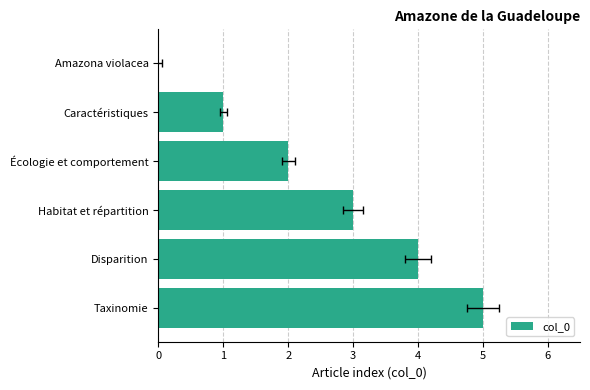

How many categories are shown in the chart?

6